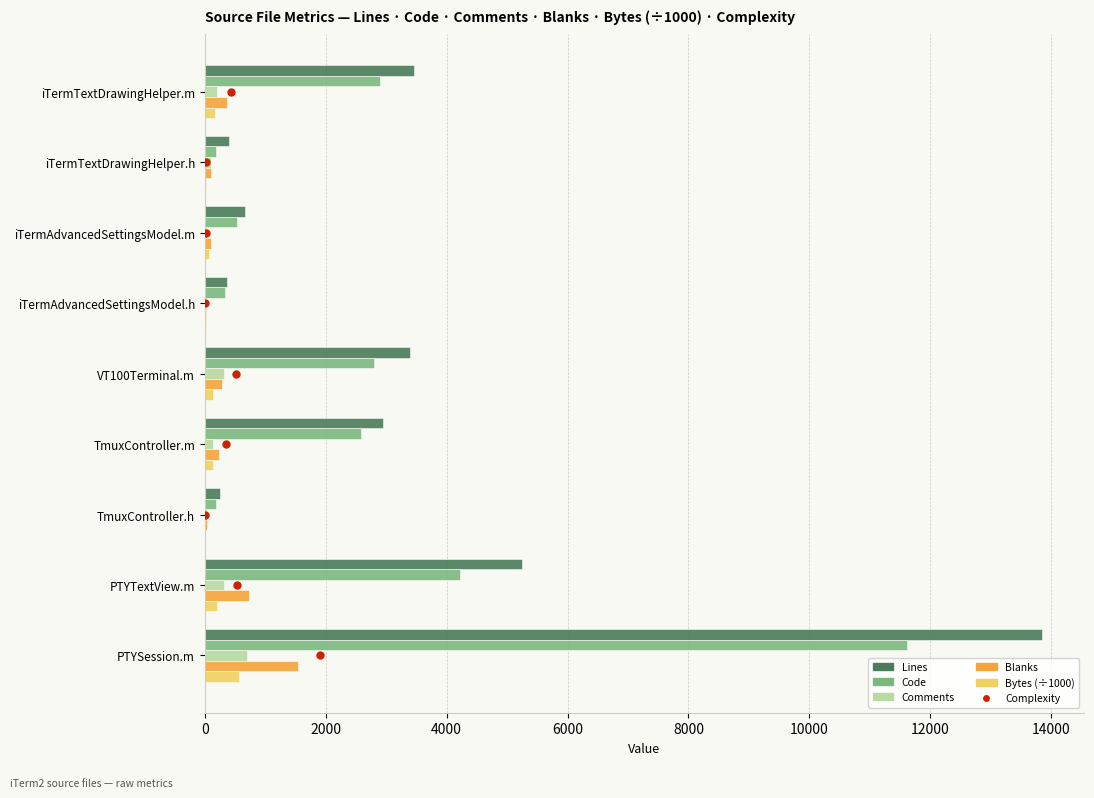

Which series has the widest spread of values?

Lines